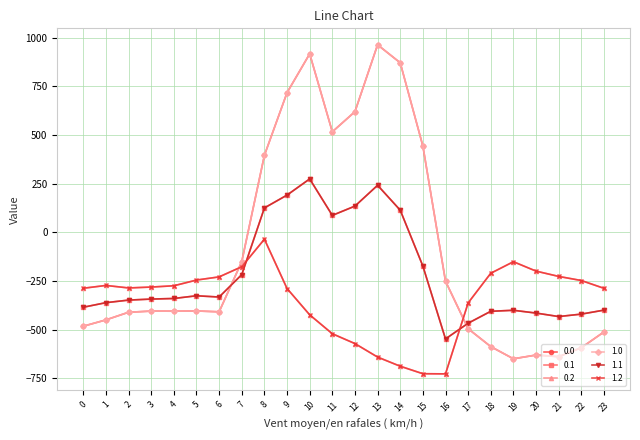

What are all the series names shown in the legend?

0.0, 0.1, 0.2, 1.0, 1.1, 1.2